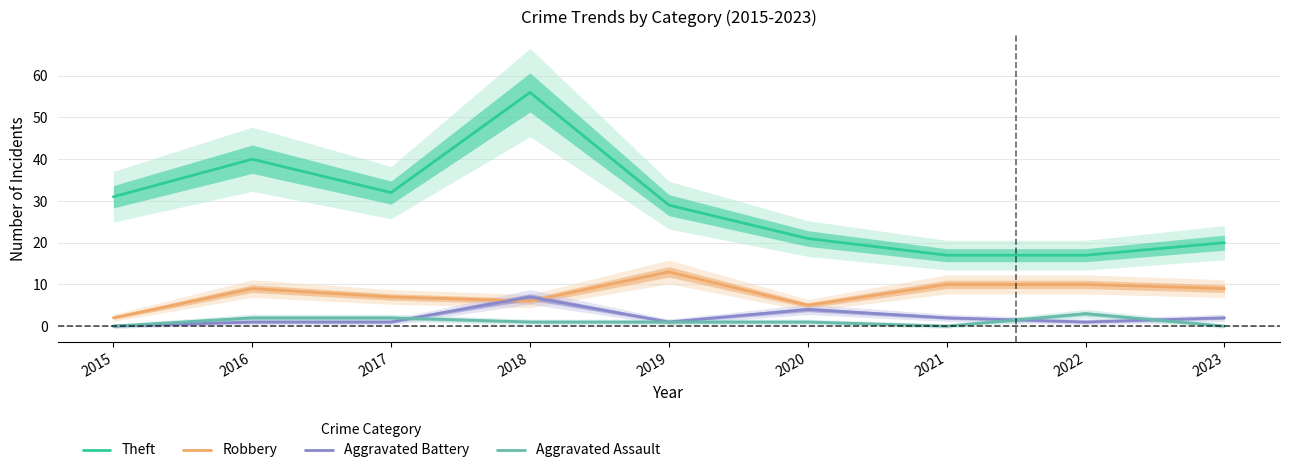

The Robbery series shows 9 at 2023. True or false?

True